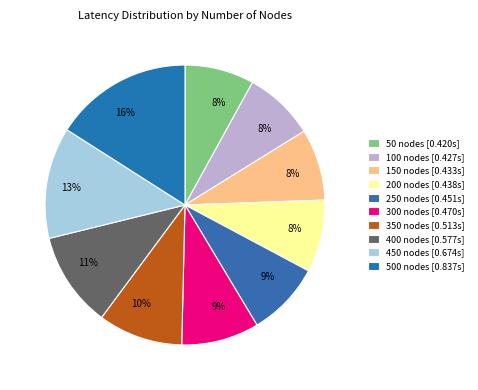

To the nearest percent, what portion does 100 nodes represent?

8%